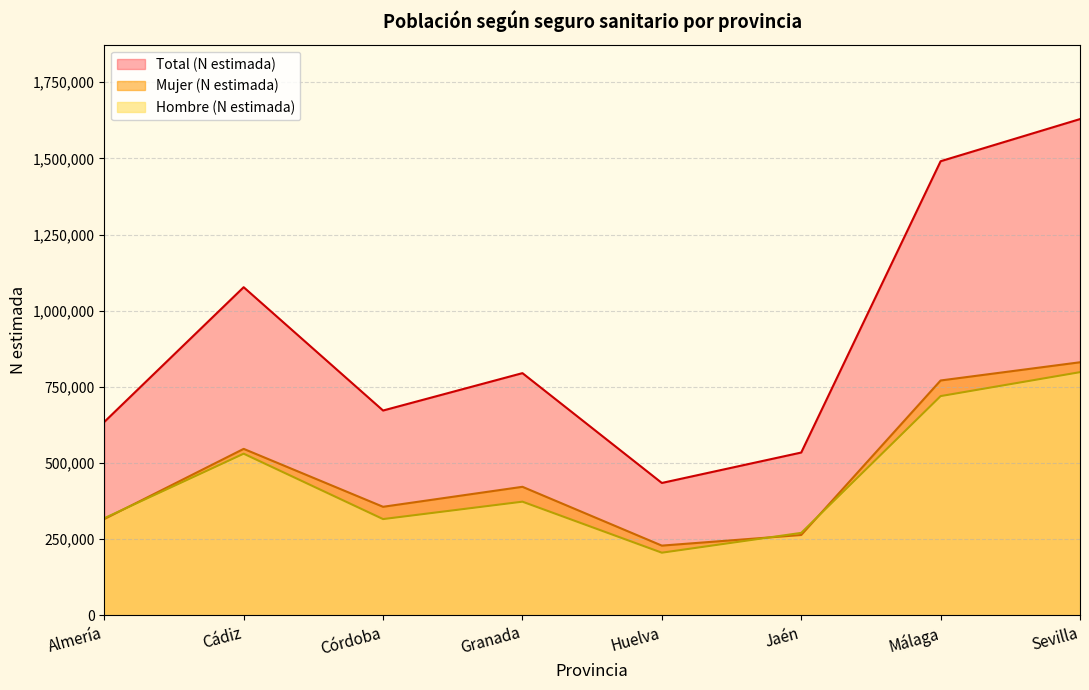

What is the highest value of the Hombre (N estimada) series?

798277